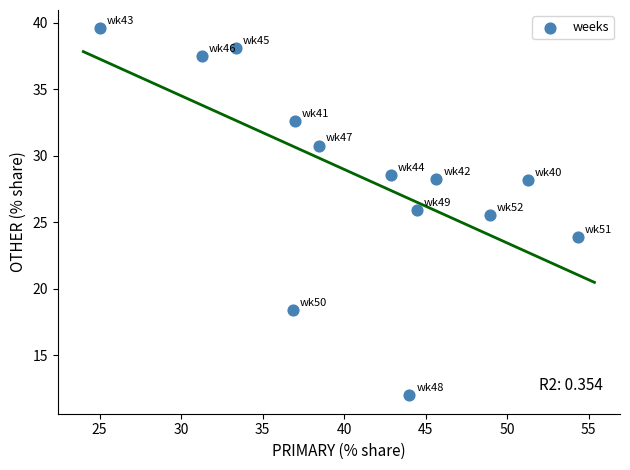

What Y value in the scatter plot is closest to 25?

25.5